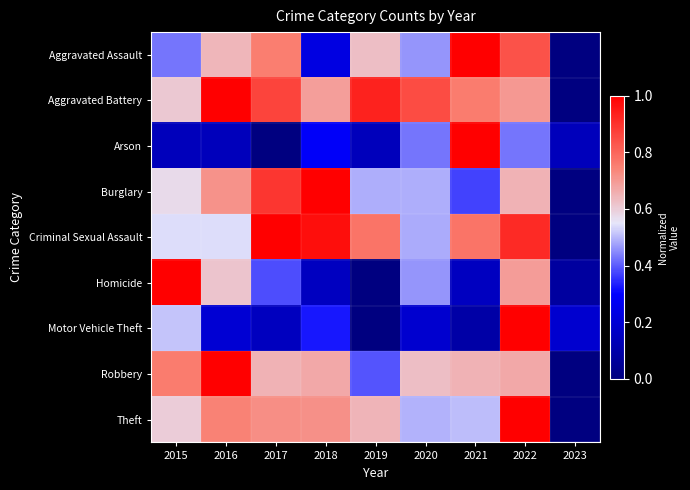

Between 2020 and 2022, which is larger?

2022